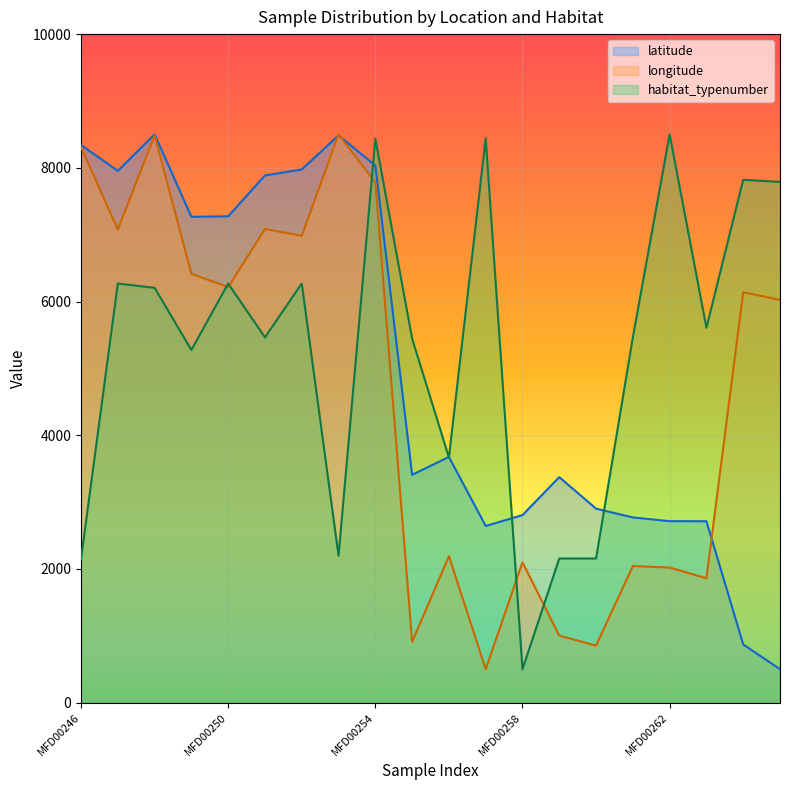

What is the sum of all latitude values?

100094.0